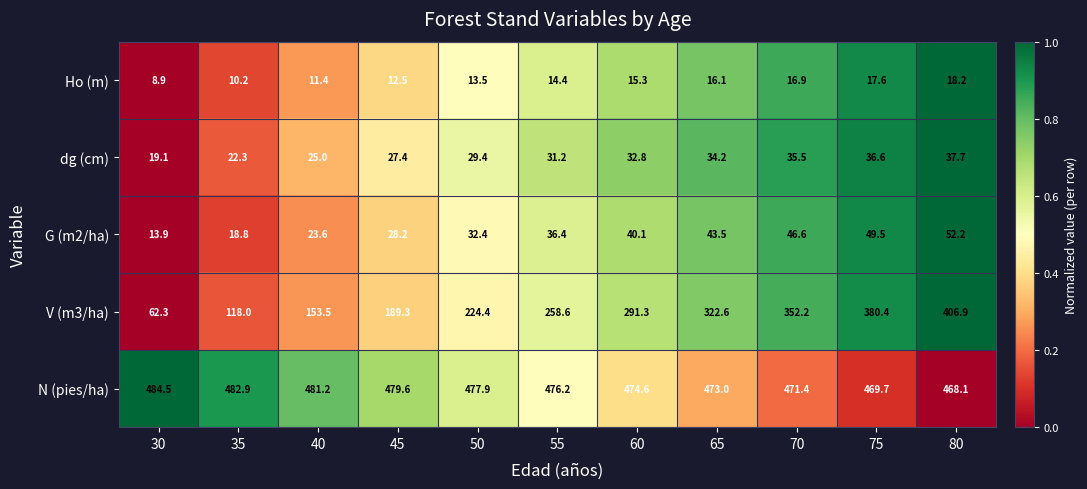

Which category has the lowest value across all series?

30